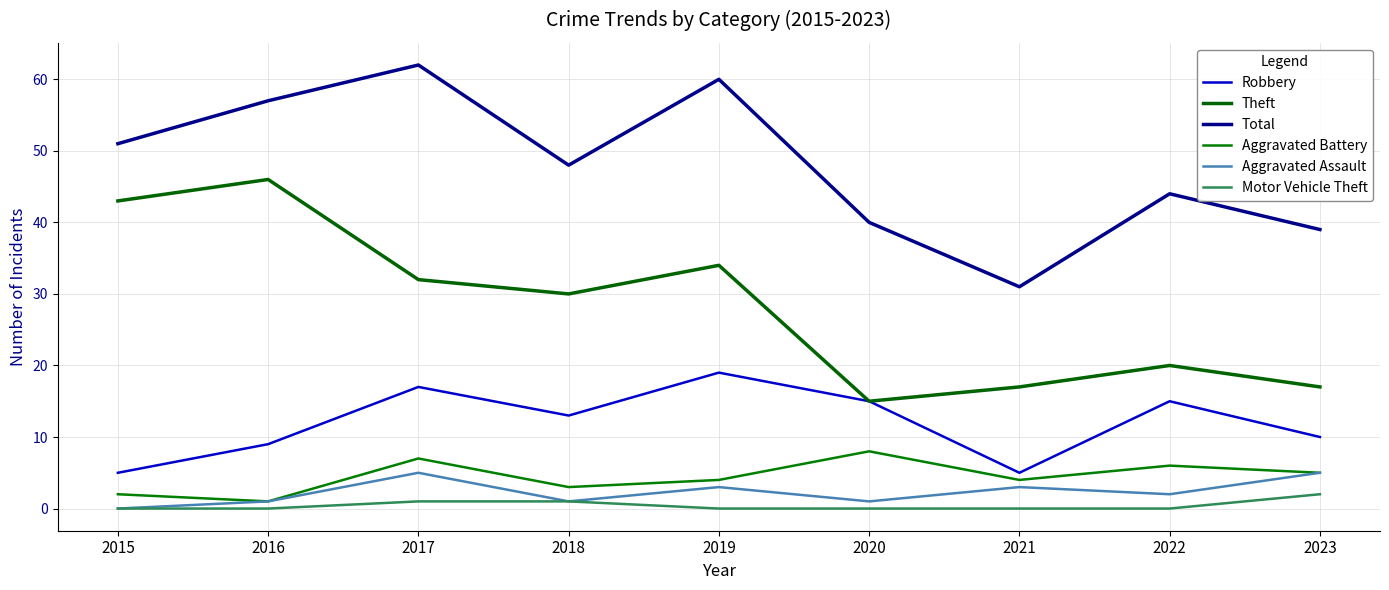

What is the difference between the second highest and minimum values in the Motor Vehicle Theft series?

1